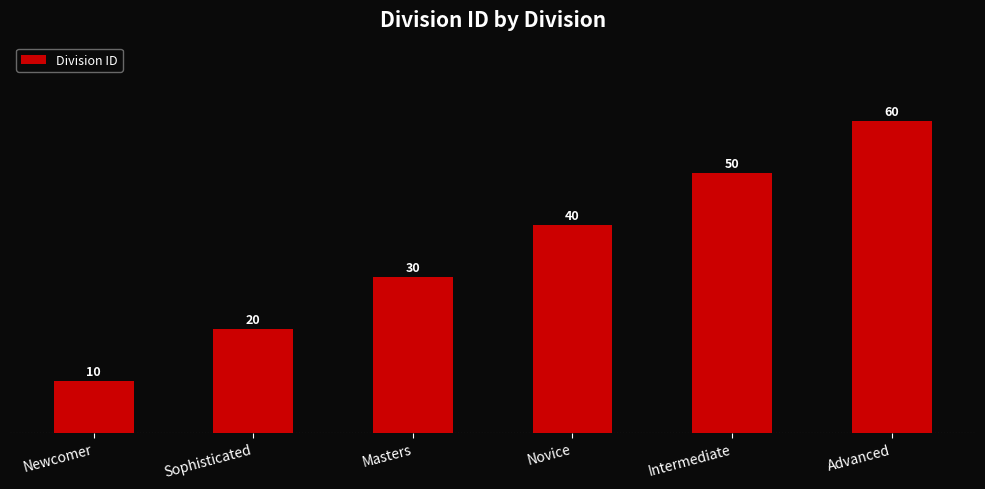

What is the value of the 5th bar from the left?

50